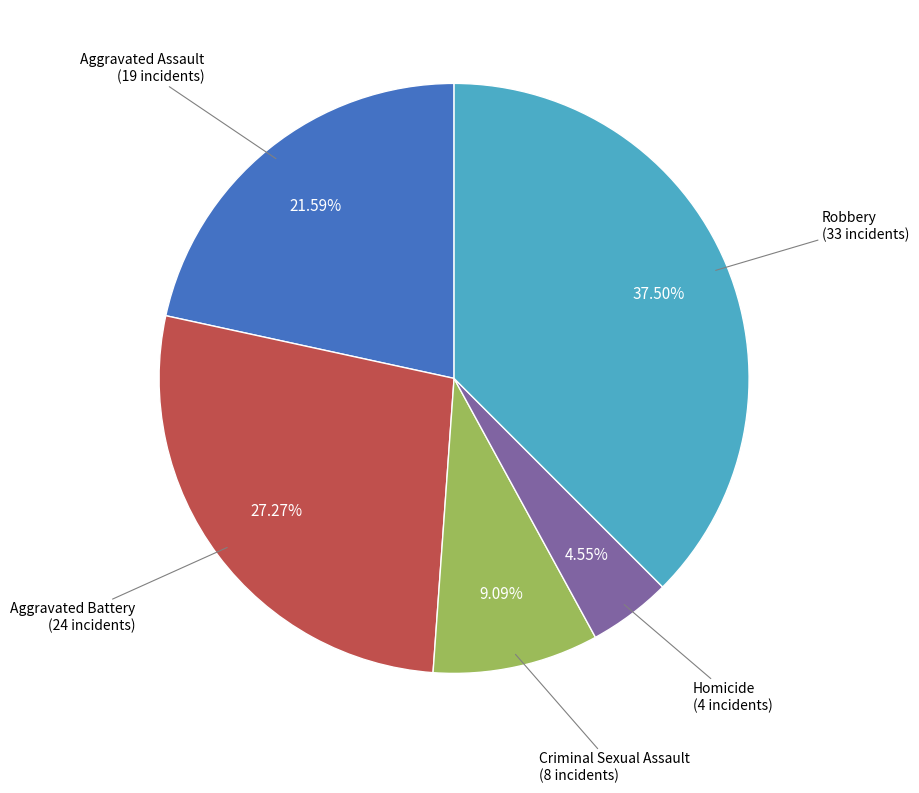

Rank the categories by value from lowest to highest.

Homicide, Criminal Sexual Assault, Aggravated Assault, Aggravated Battery, Robbery